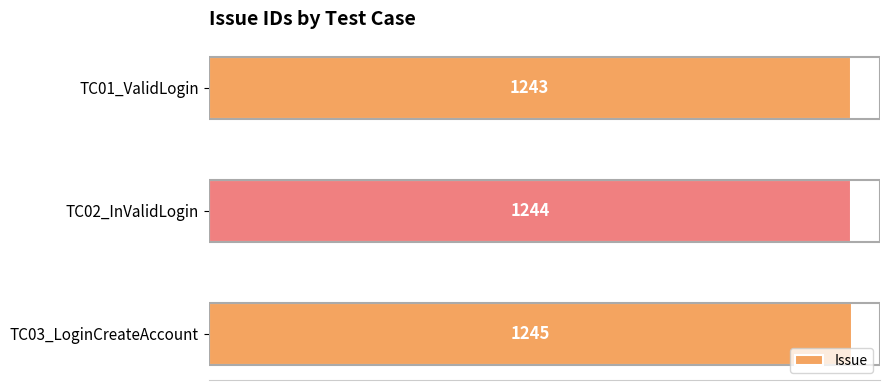

What is the smallest value displayed?

1243